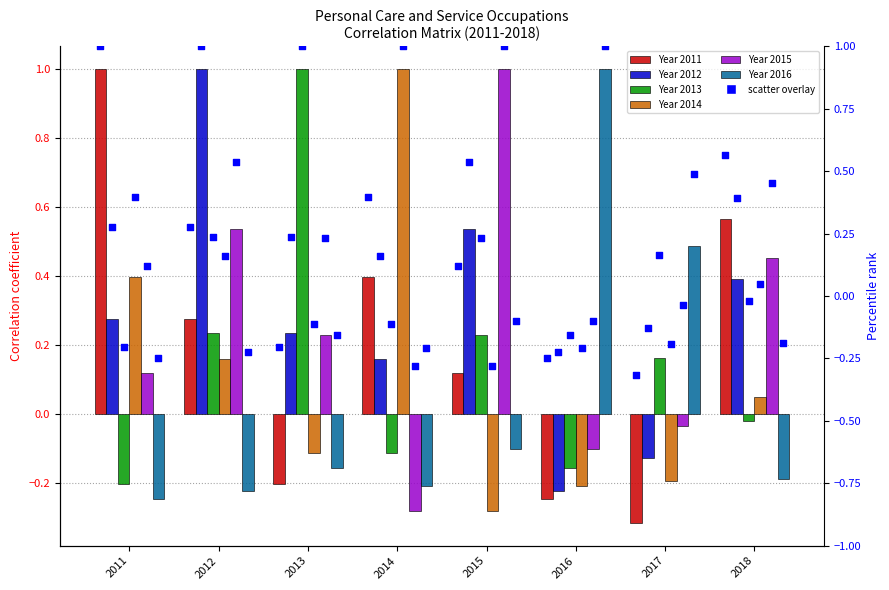

Is the value of 2015 at 2013 greater than the value of 2016 at 2014?

Yes